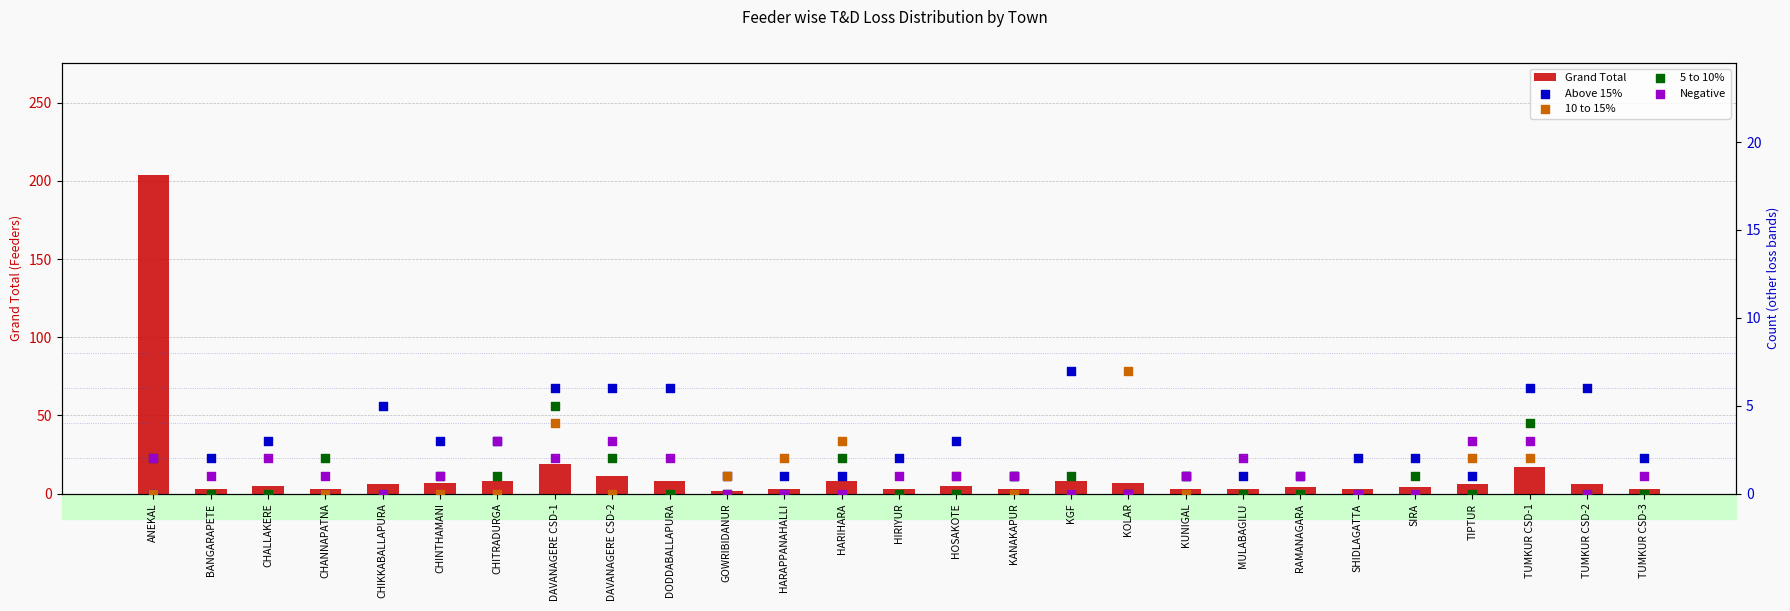

What are all the series names shown in the legend?

Grand Total, Above 15%, 10 to 15%, 5 to 10%, Negative